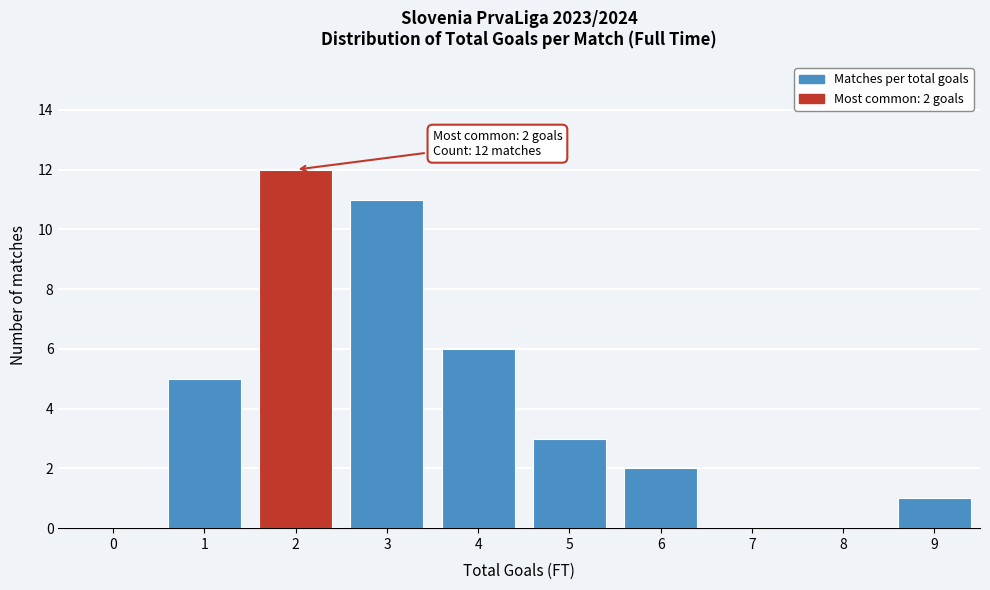

Reading right to left, what are all the values shown in this chart?

9=1	8=0	7=0	6=2	5=3	4=6	3=11	2=12	1=5	0=0